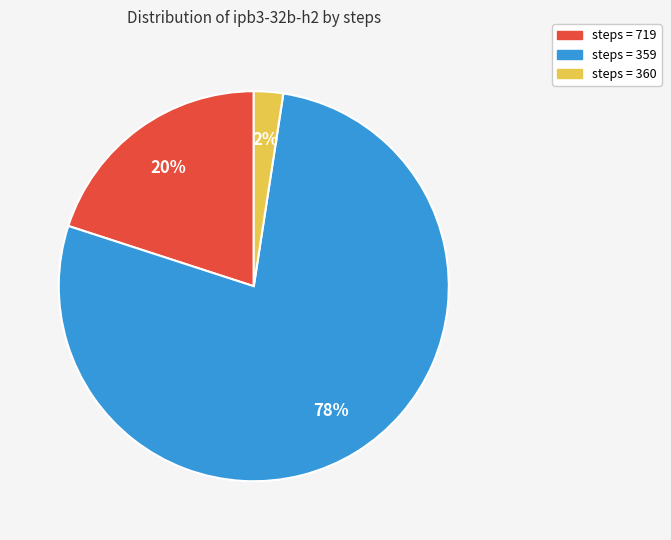

Is it true that steps = 359 is 93% of the pie?

False